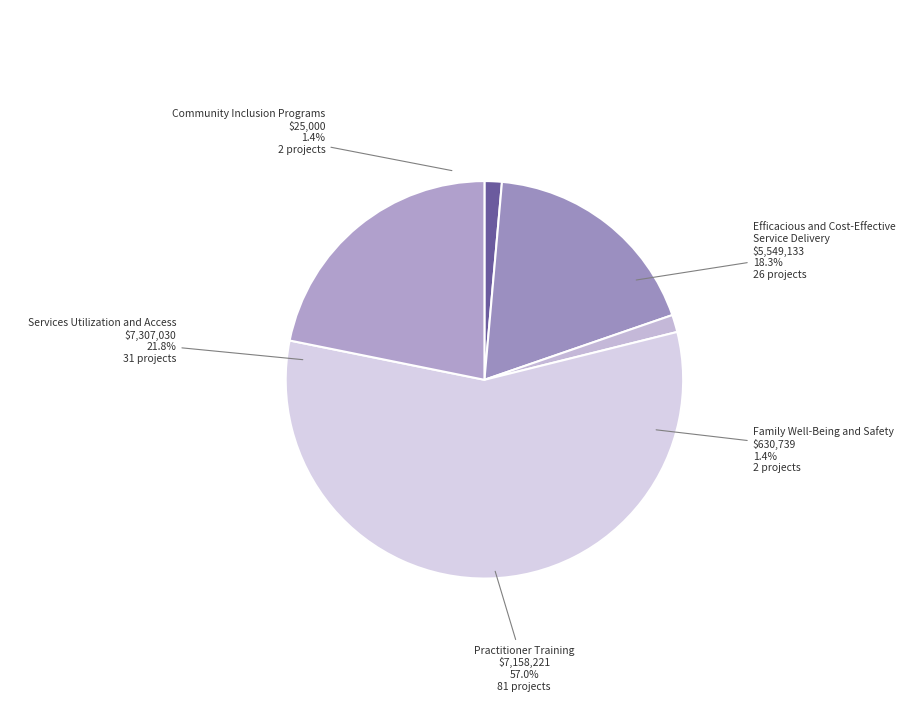

How much of the chart is everything except 5?

78.2%